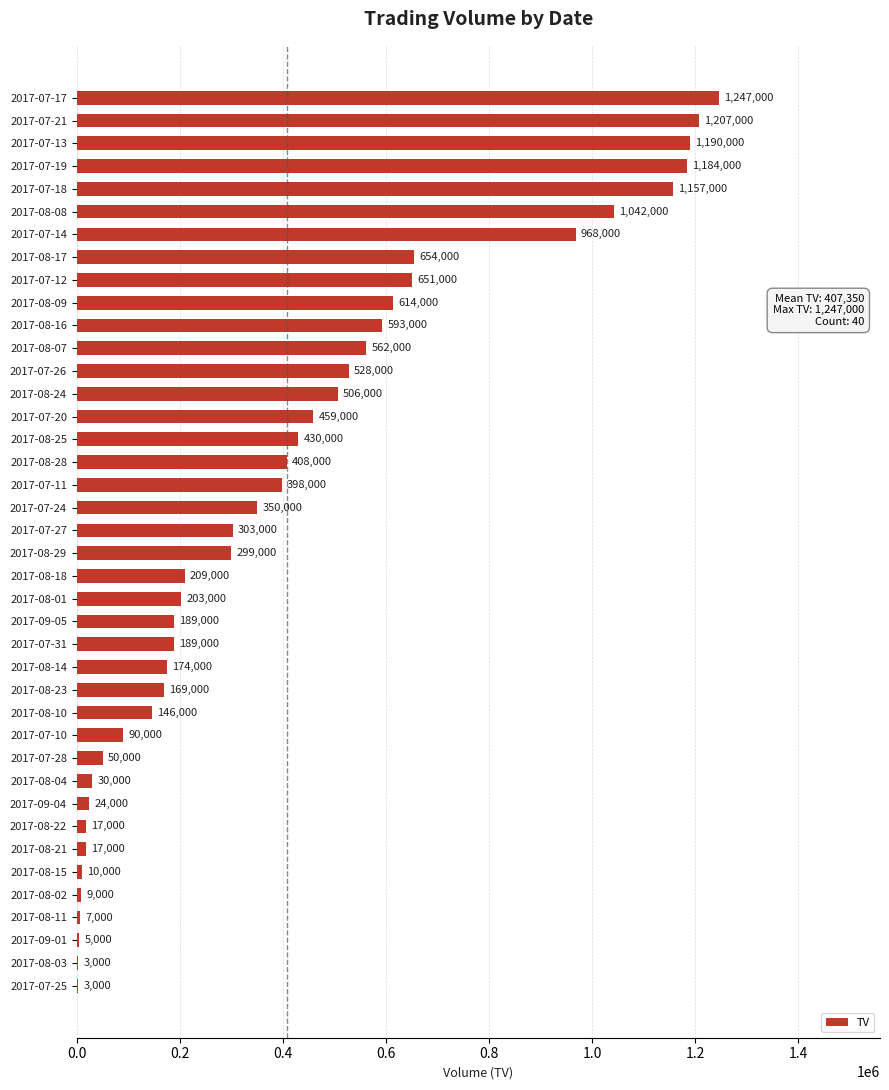

Reading bottom to top, list all the values displayed in this chart.

2017-07-25=3000	2017-08-03=3000	2017-09-01=5000	2017-08-11=7000	2017-08-02=9000	2017-08-15=10000	2017-08-21=17000	2017-08-22=17000	2017-09-04=24000	2017-08-04=30000	2017-07-28=50000	2017-07-10=90000	2017-08-10=146000	2017-08-23=169000	2017-08-14=174000	2017-07-31=189000	2017-09-05=189000	2017-08-01=203000	2017-08-18=209000	2017-08-29=299000	2017-07-27=303000	2017-07-24=350000	2017-07-11=398000	2017-08-28=408000	2017-08-25=430000	2017-07-20=459000	2017-08-24=506000	2017-07-26=528000	2017-08-07=562000	2017-08-16=593000	2017-08-09=614000	2017-07-12=651000	2017-08-17=654000	2017-07-14=968000	2017-08-08=1042000	2017-07-18=1157000	2017-07-19=1184000	2017-07-13=1190000	2017-07-21=1207000	2017-07-17=1247000